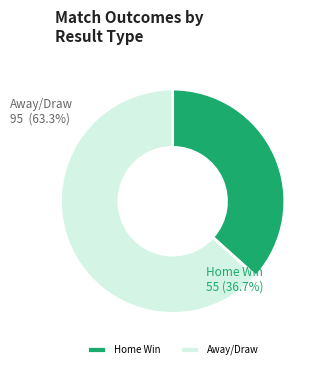

Rank the categories by value from highest to lowest.

Away/Draw, Home Win